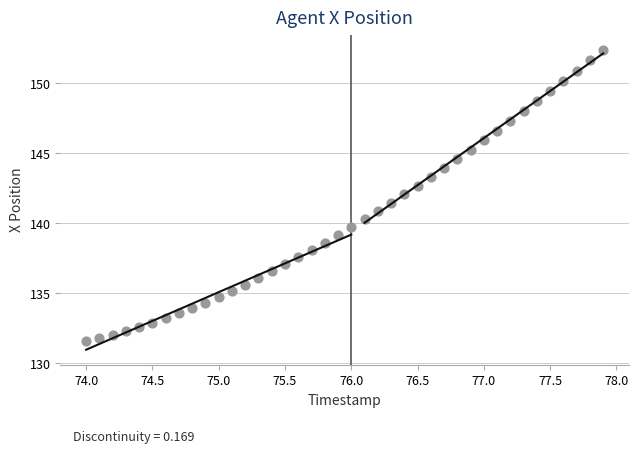

What is the range of Y values (max minus min)?

20.8